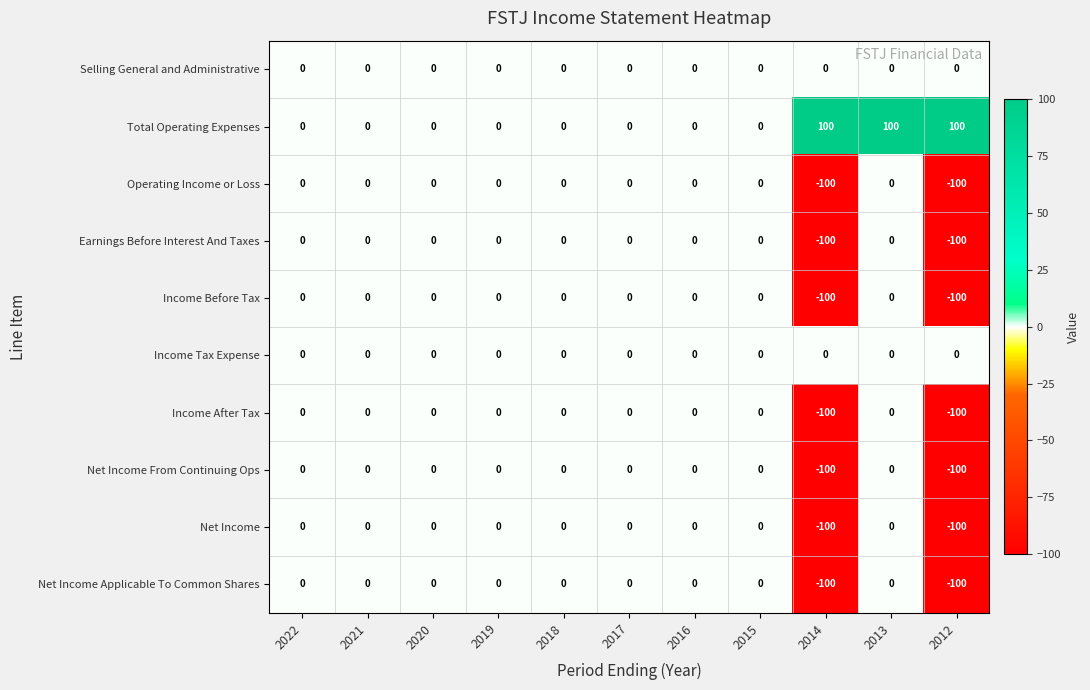

What is the greatest value displayed?

100